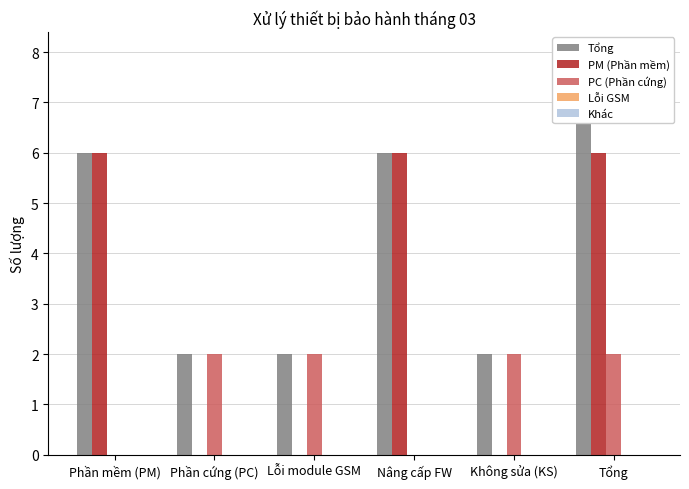

What is the spread (max minus min) of values at Lỗi module GSM?

2